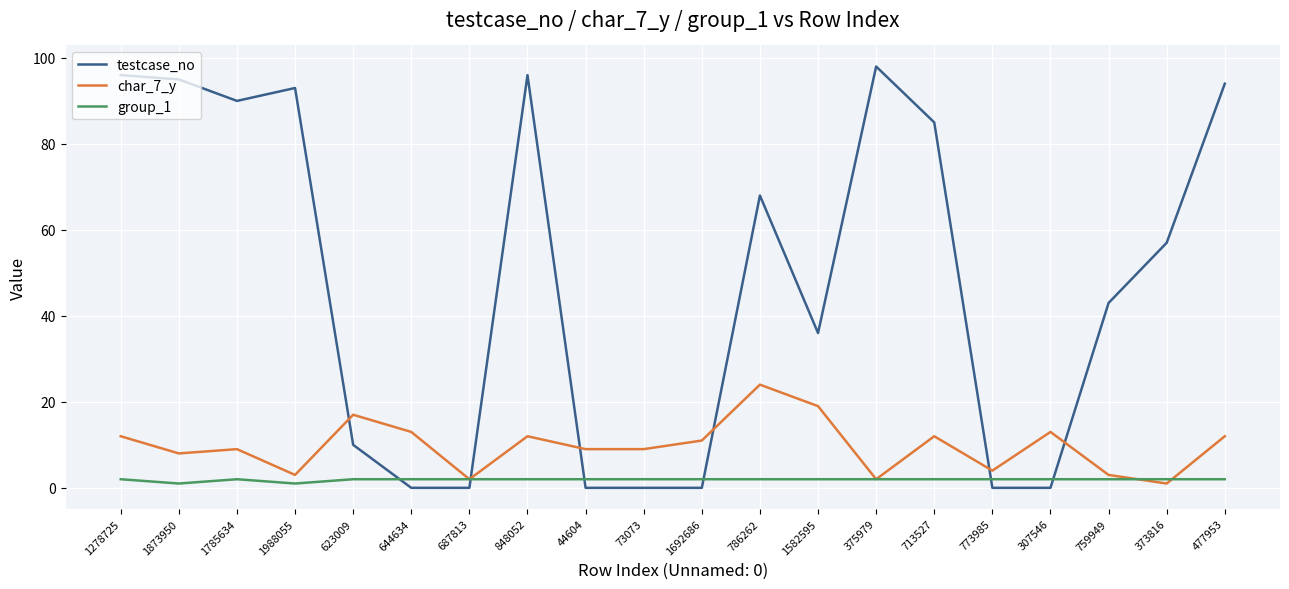

List the series in order of their peak value, lowest first.

group_1, char_7_y, testcase_no